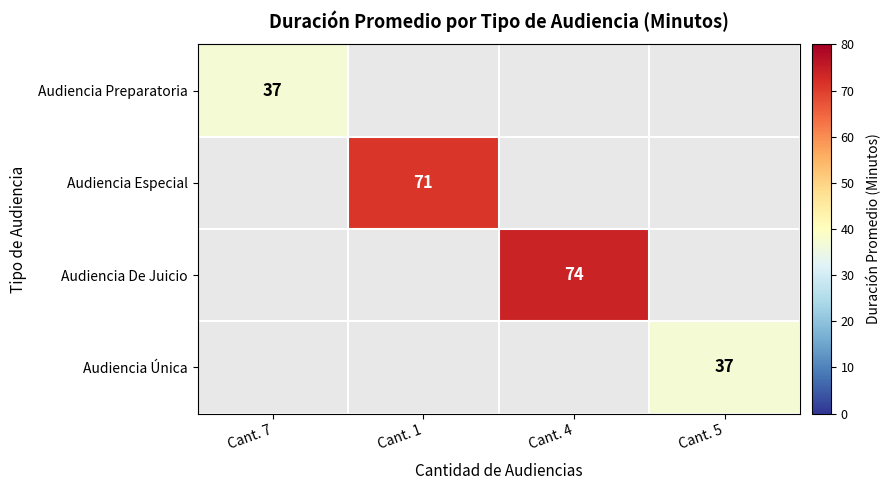

The value of Audiencia De Juicio at Cant. 4 is 108. True or false?

False